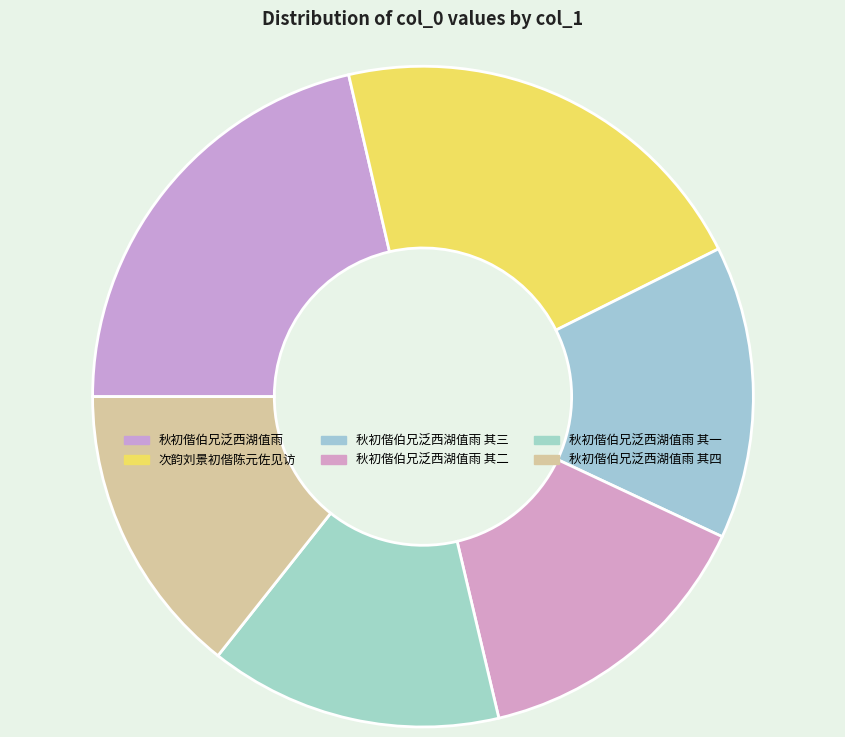

How many slices are in this pie chart?

6